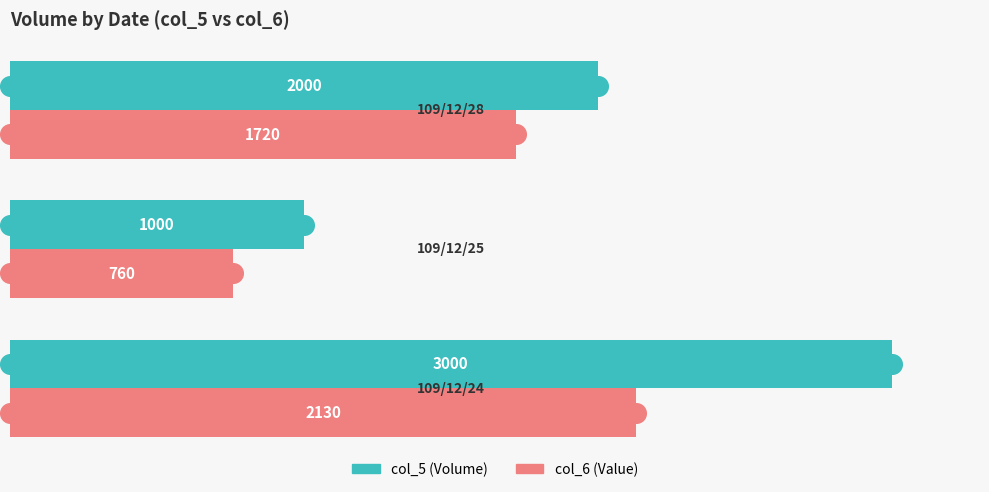

Which series has the largest Y range (max minus min)?

col_5 (Volume)